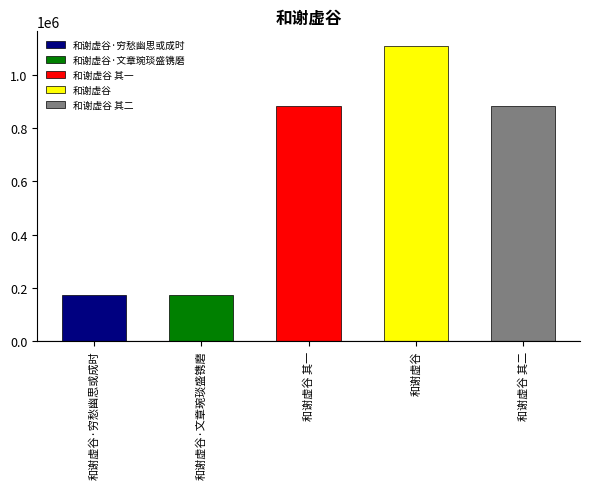

What is the difference between the maximum and minimum values?

938080